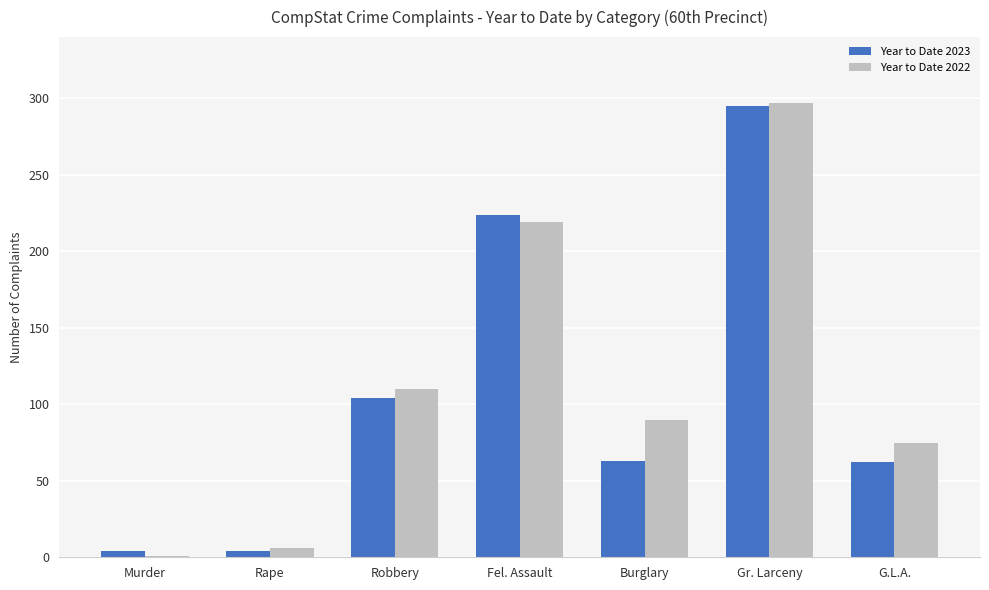

What value does the Year to Date 2023 series have at Gr. Larceny?

295